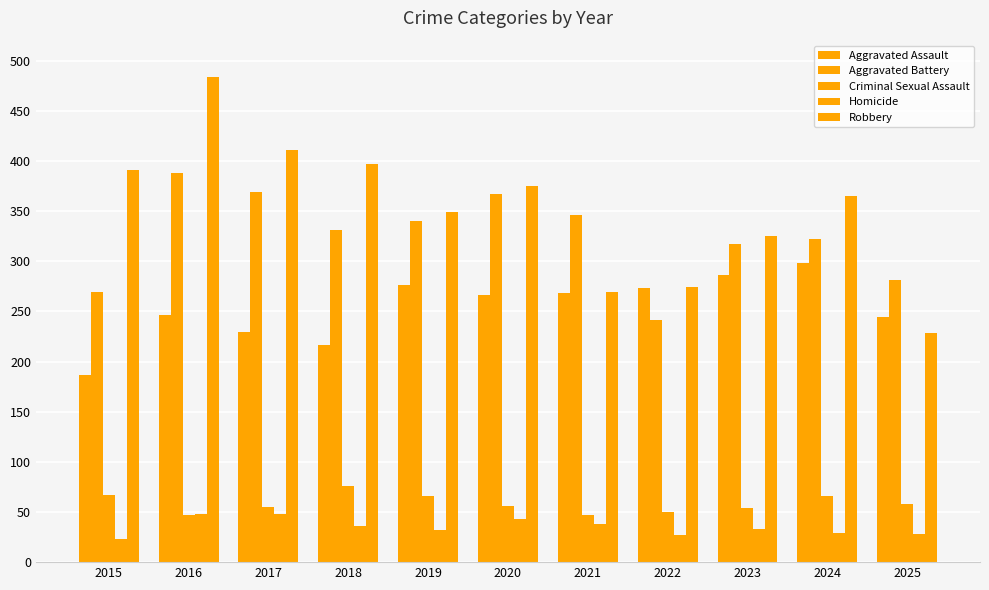

At 2023, list the series in order from smallest to largest.

Homicide, Criminal Sexual Assault, Aggravated Assault, Aggravated Battery, Robbery